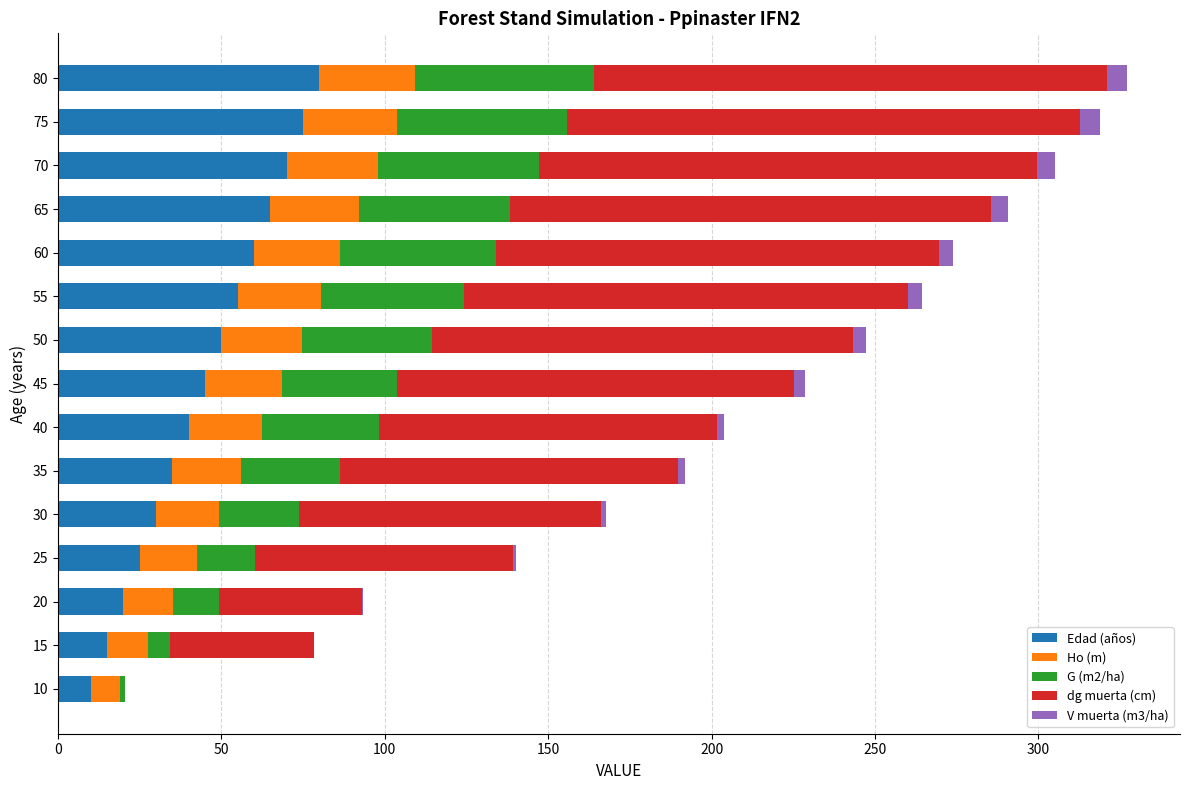

Count the number of categories in the chart.

15